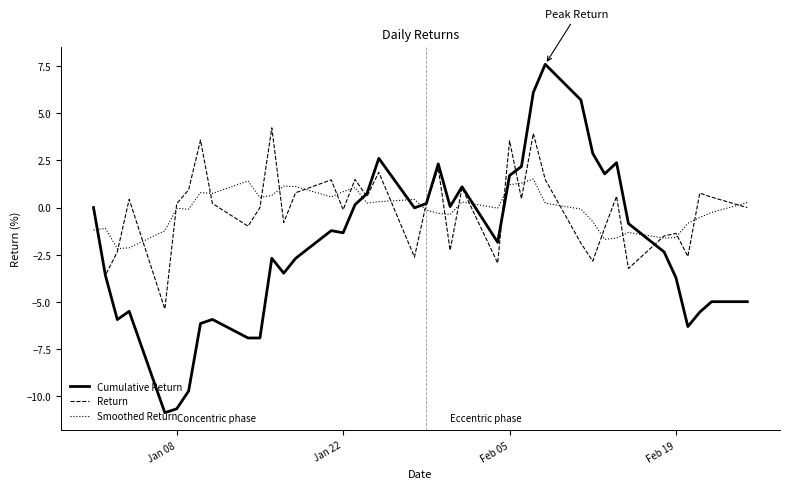

What are all the series names shown in the legend?

Cumulative Return, Return, Smoothed Return